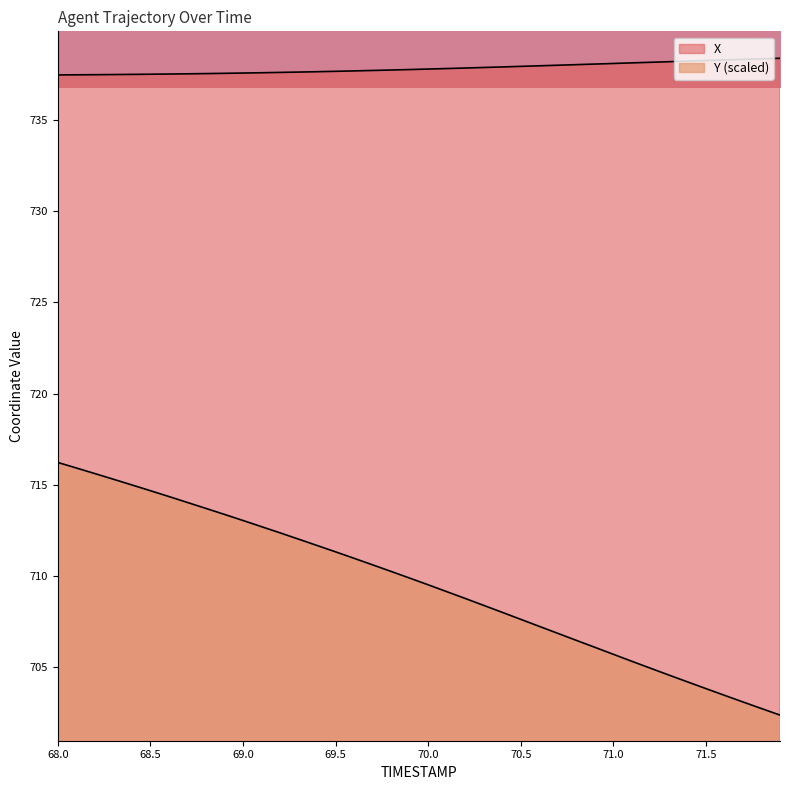

Which series has the largest total across all categories?

X